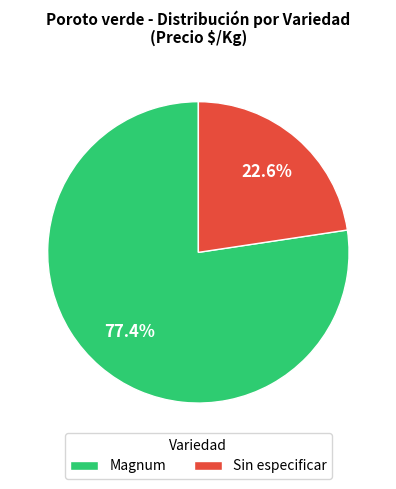

Which slice is the smallest?

Sin especificar